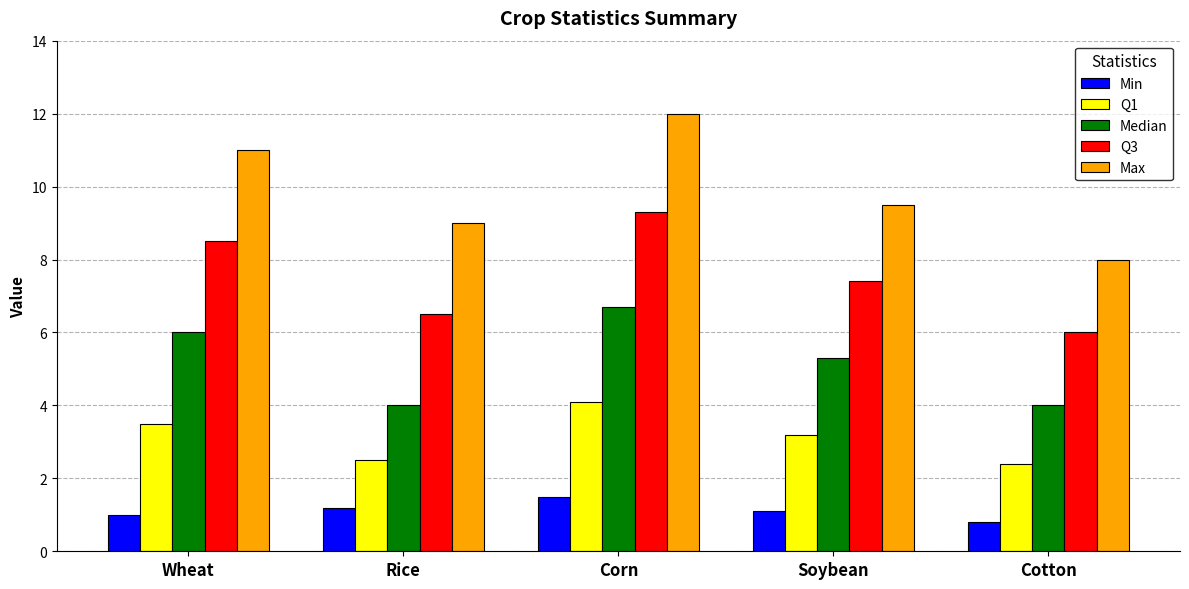

What is the maximum value for Q3?

9.3